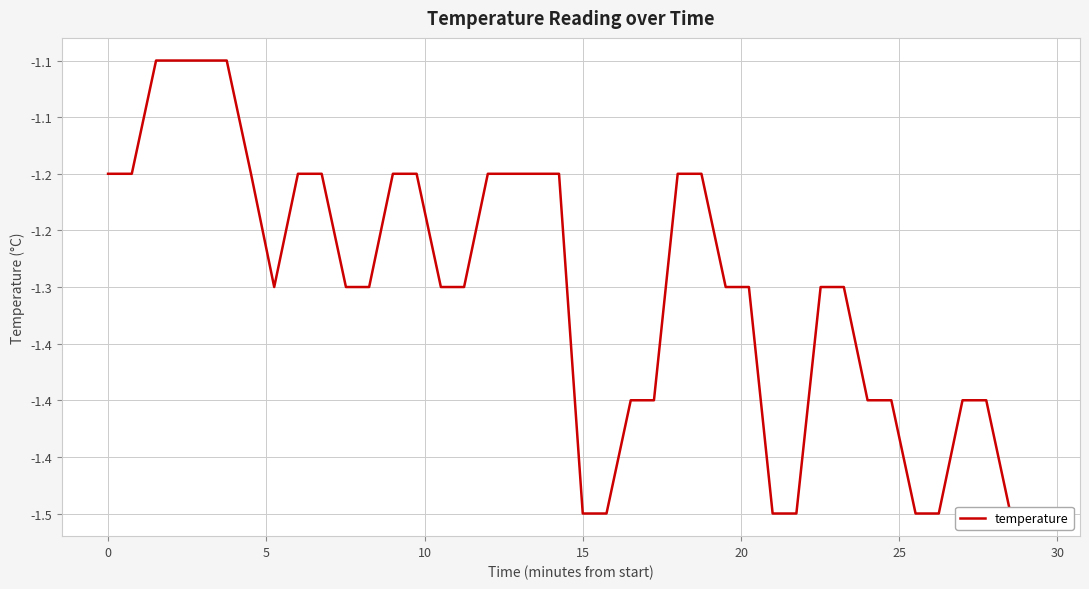

Reading left to right, transcribe all the data shown in this chart.

-1.2	-1.2	-1.1	-1.1	-1.1	-1.1	-1.2	-1.3	-1.2	-1.2	-1.3	-1.3	-1.2	-1.2	-1.3	-1.3	-1.2	-1.2	-1.2	-1.2	-1.5	-1.5	-1.4	-1.4	-1.2	-1.2	-1.3	-1.3	-1.5	-1.5	-1.3	-1.3	-1.4	-1.4	-1.5	-1.5	-1.4	-1.4	-1.5	-1.5